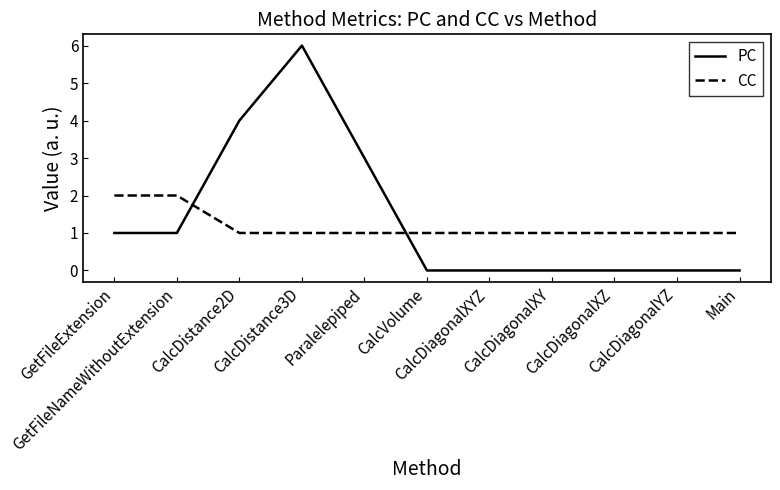

List the series in order of their peak value, lowest first.

CC, PC